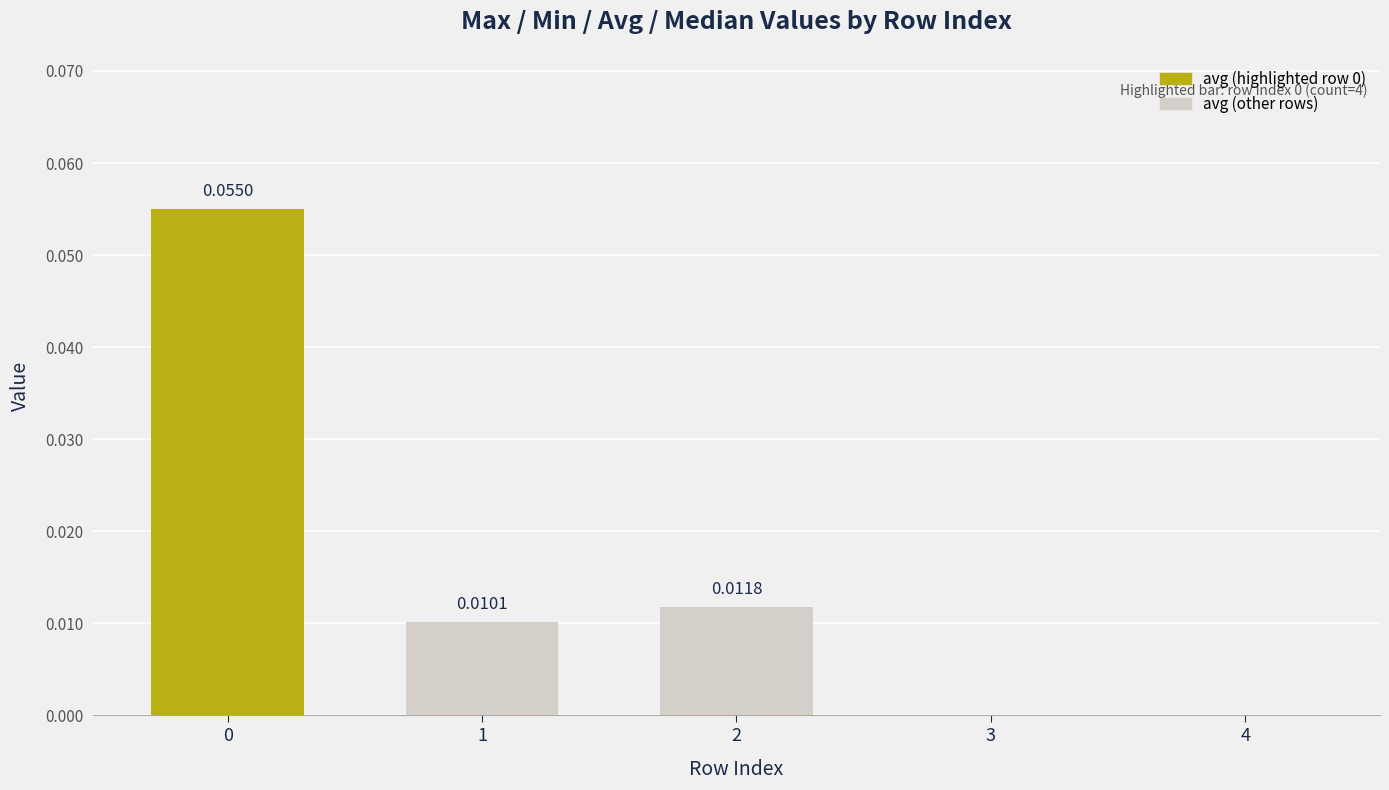

At which category does the chart reach its minimum across all series?

3